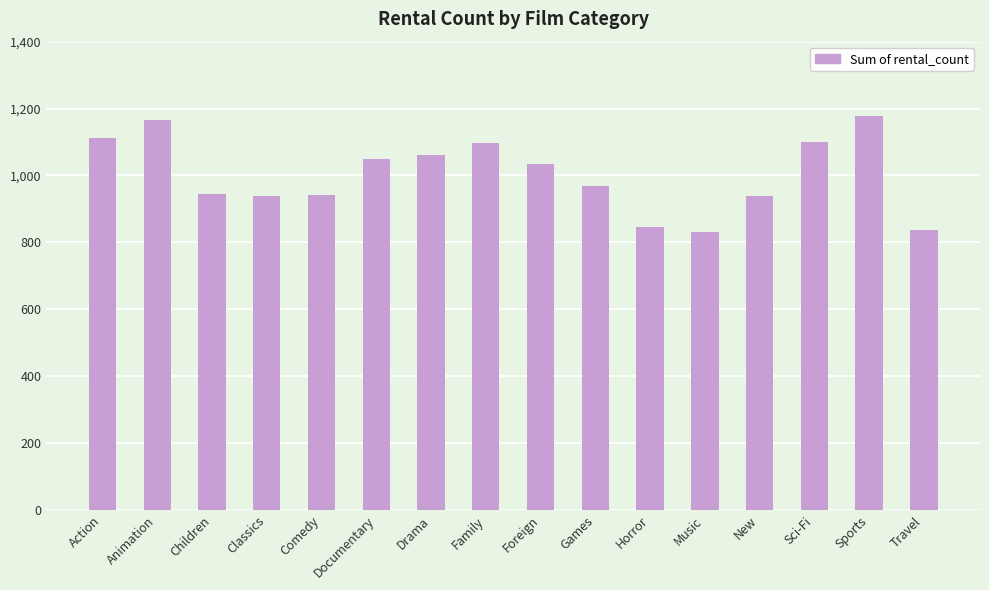

What is the label of the 10th bar from the left?

Games